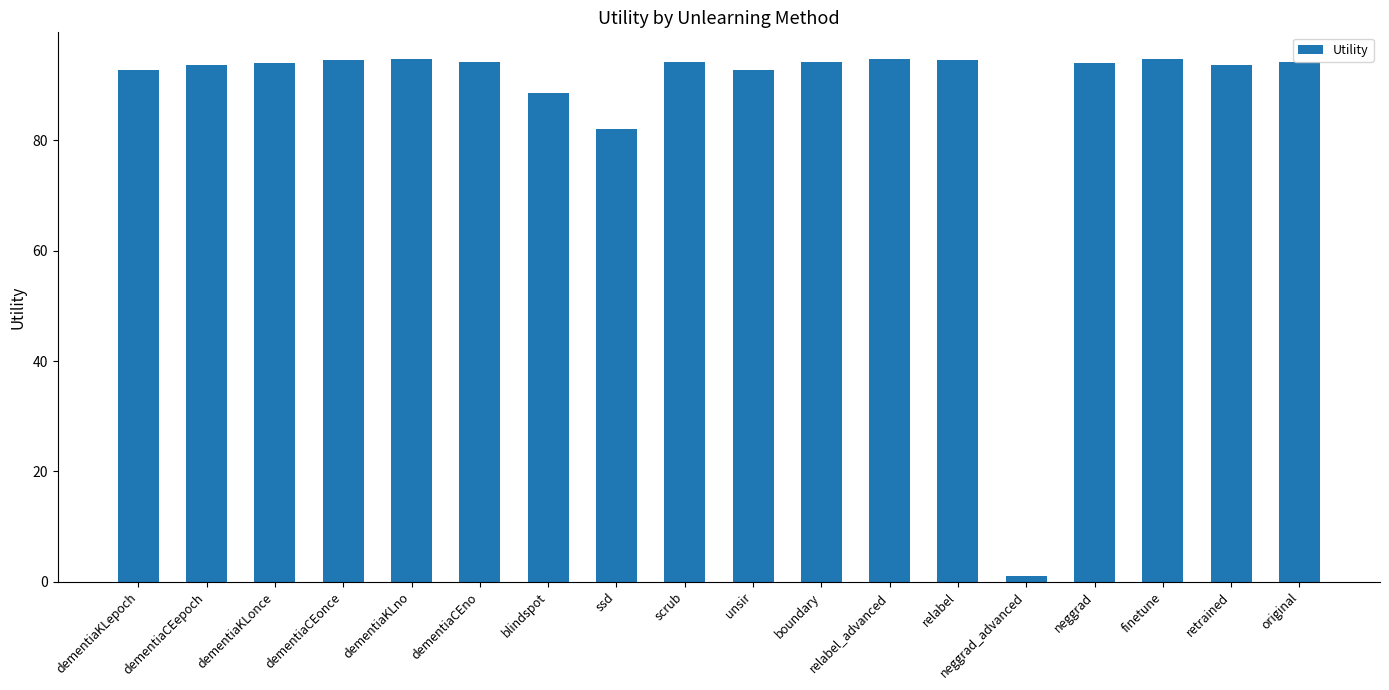

What is the approximate value at ssd?

82.0